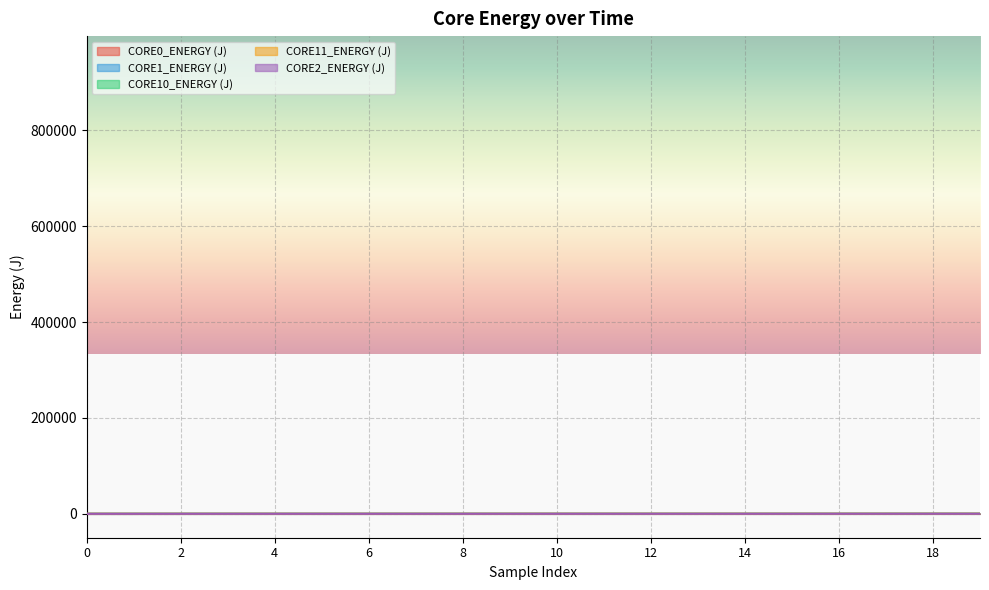

How many values in the CORE10_ENERGY (J) series are below 53?

10